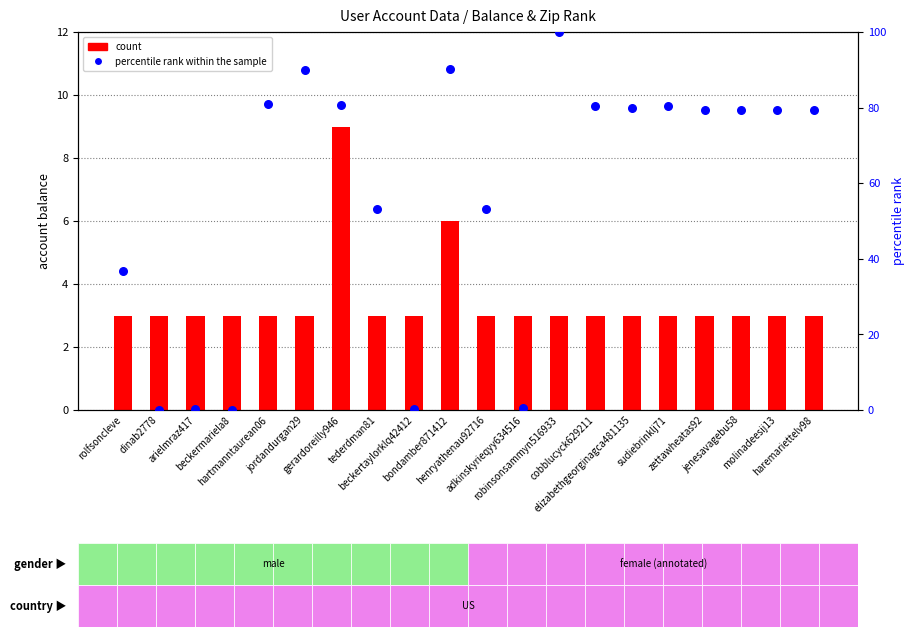

At how many categories does at least one series exceed 29?

15